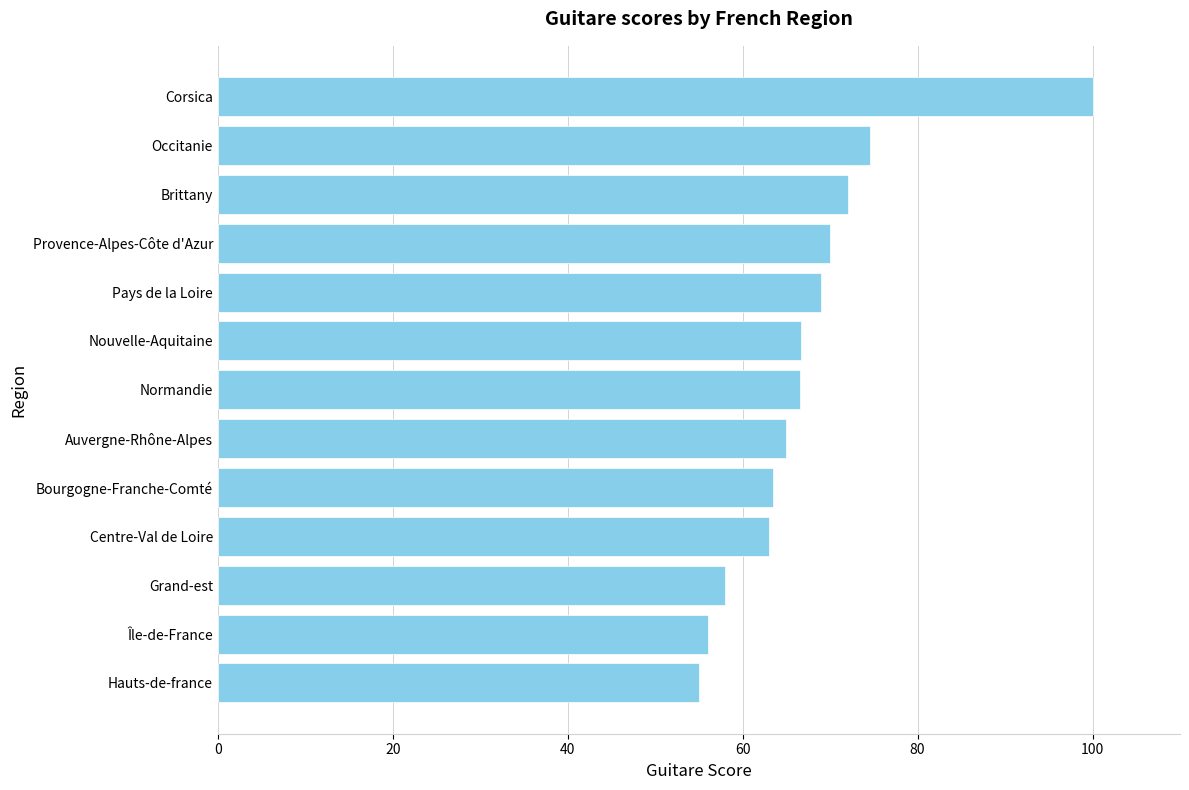

At which category does the chart reach its peak across all series?

Corsica